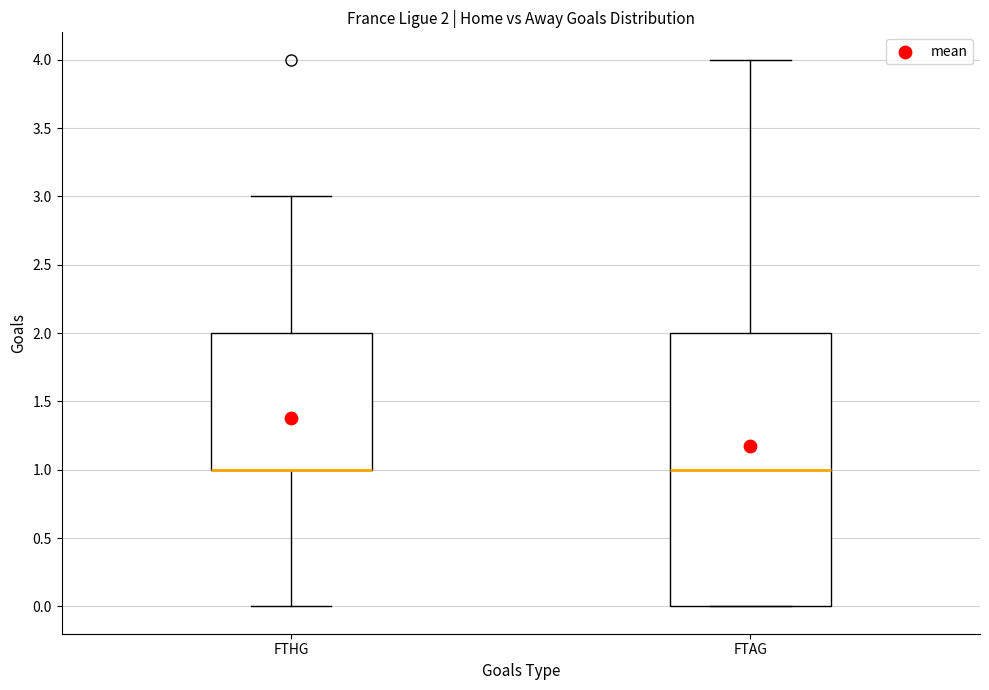

Which box is the tallest, from its lower edge to its upper edge?

FTAG